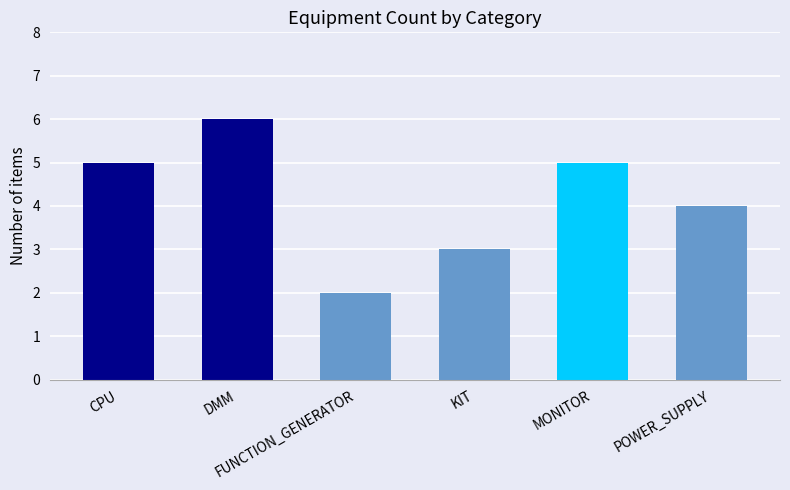

Between FUNCTION_GENERATOR and KIT, which is larger?

KIT